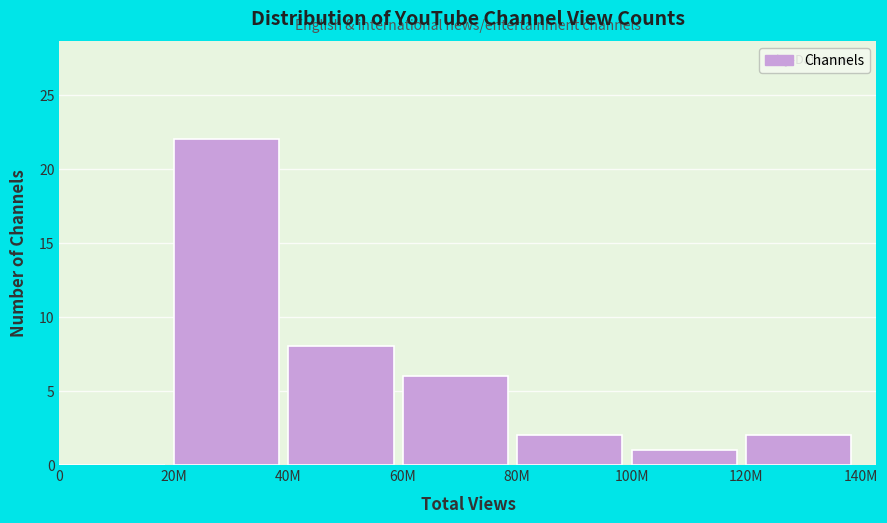

Reading right to left, what are all the values shown in this chart?

120M=2	100M=1	80M=2	60M=6	40M=8	20M=22	0=0